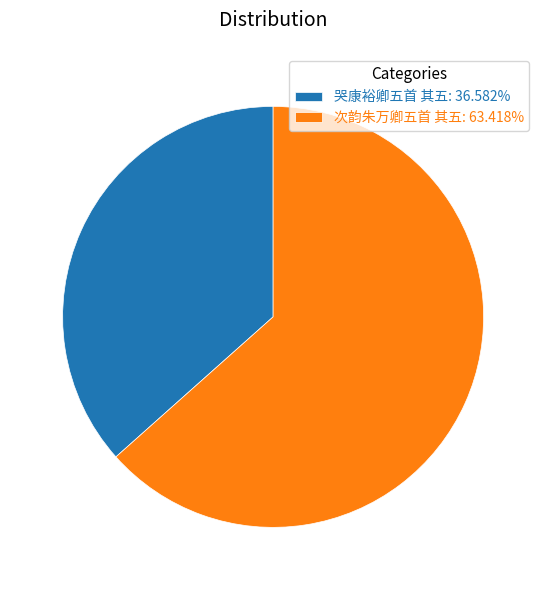

Do 哭康裕卿五首 其五: 36.582% and 次韵朱万卿五首 其五: 63.418% together represent more than half of the pie?

Yes